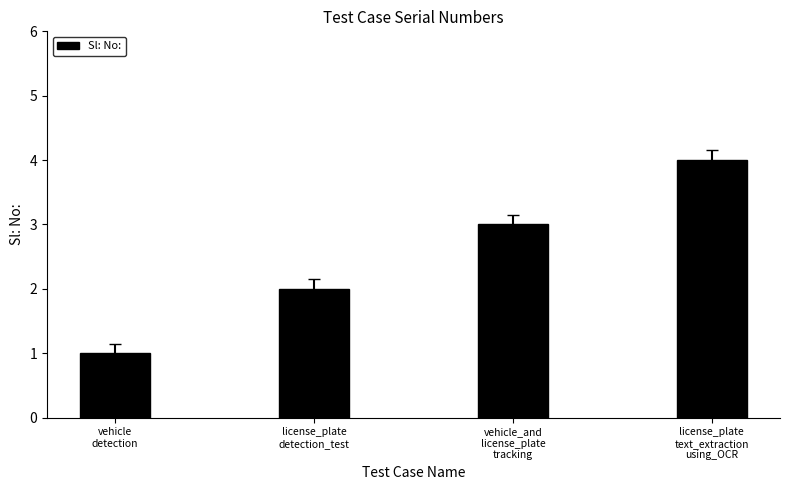

Between license_plate
detection_test and vehicle
detection, which is larger?

license_plate
detection_test